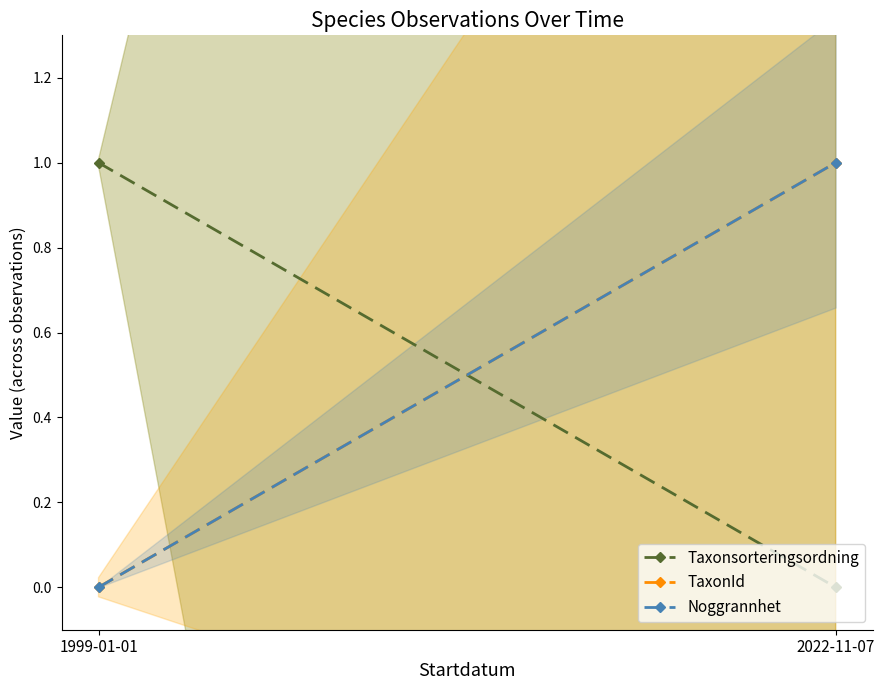

What is the label of the 2nd point from the left?

2022-11-07